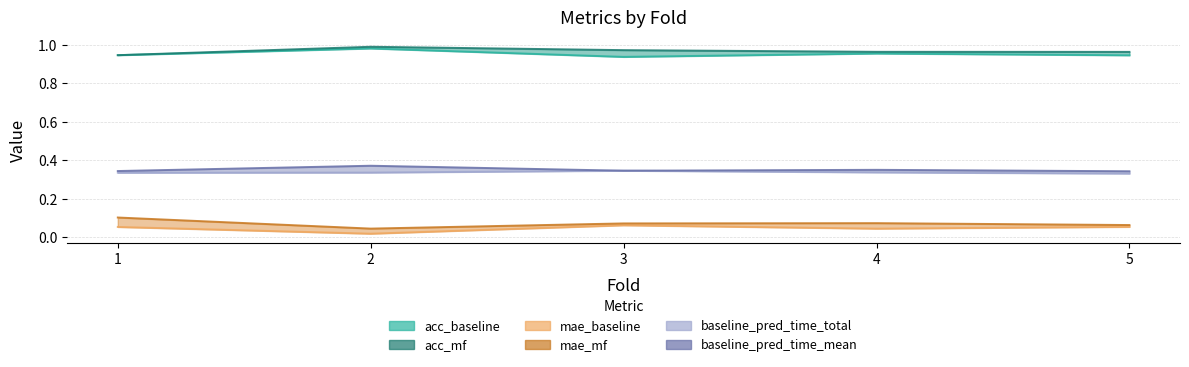

The acc_baseline series shows 1.0 at 4. True or false?

True